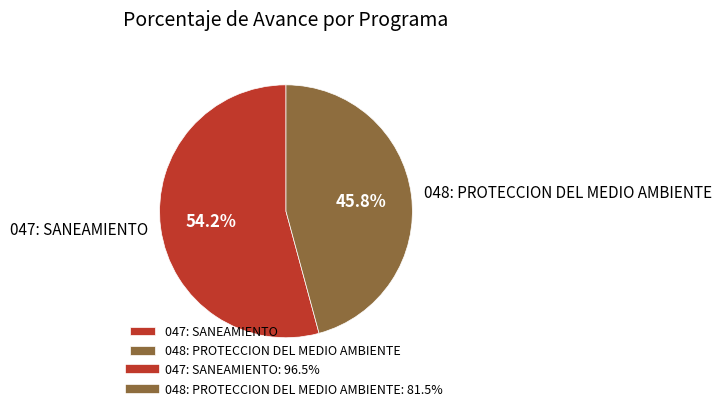

Which slice represents more than half of the pie?

047: SANEAMIENTO